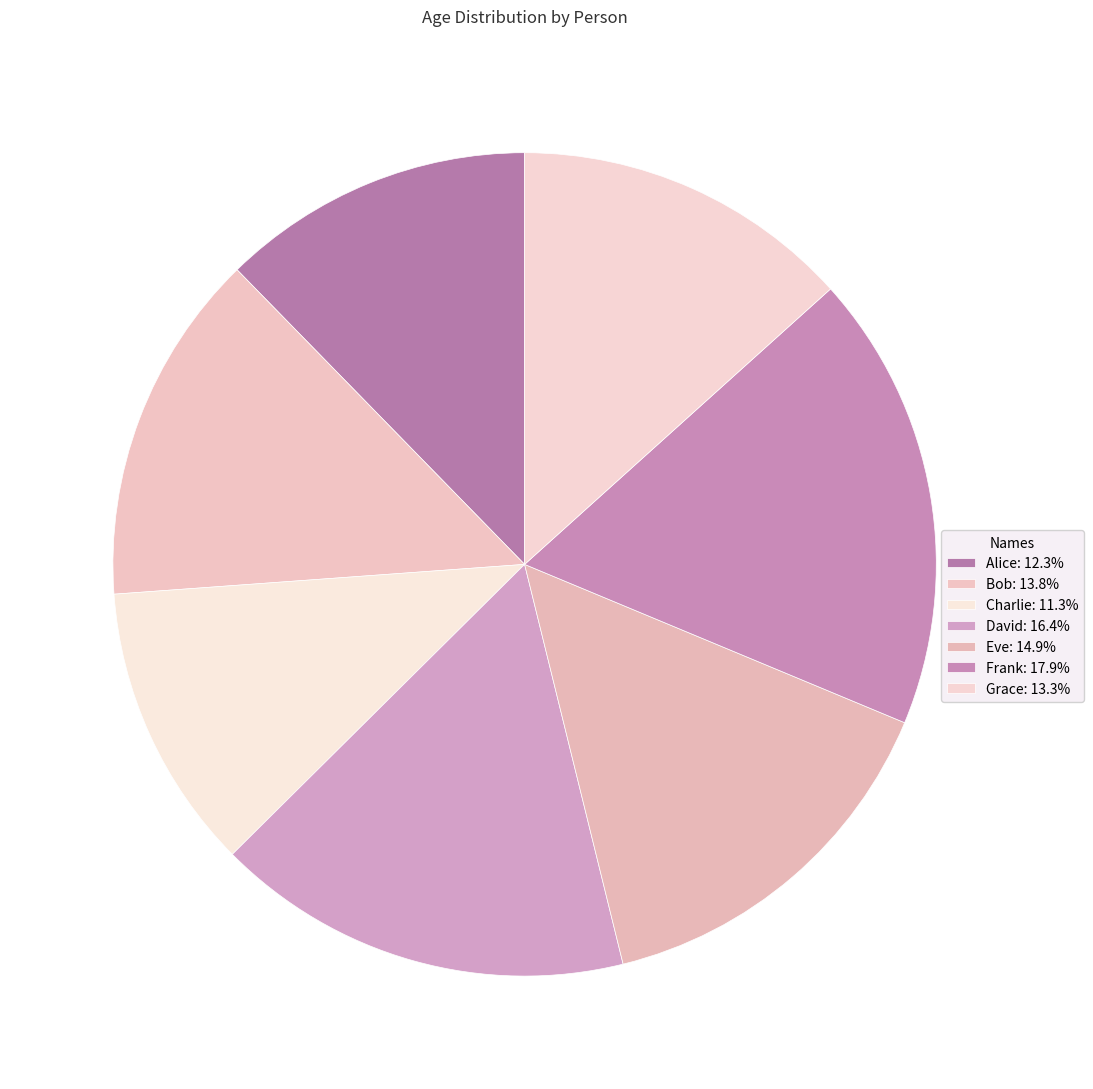

Rank the categories by value from lowest to highest.

Charlie, Alice, Grace, Bob, Eve, David, Frank